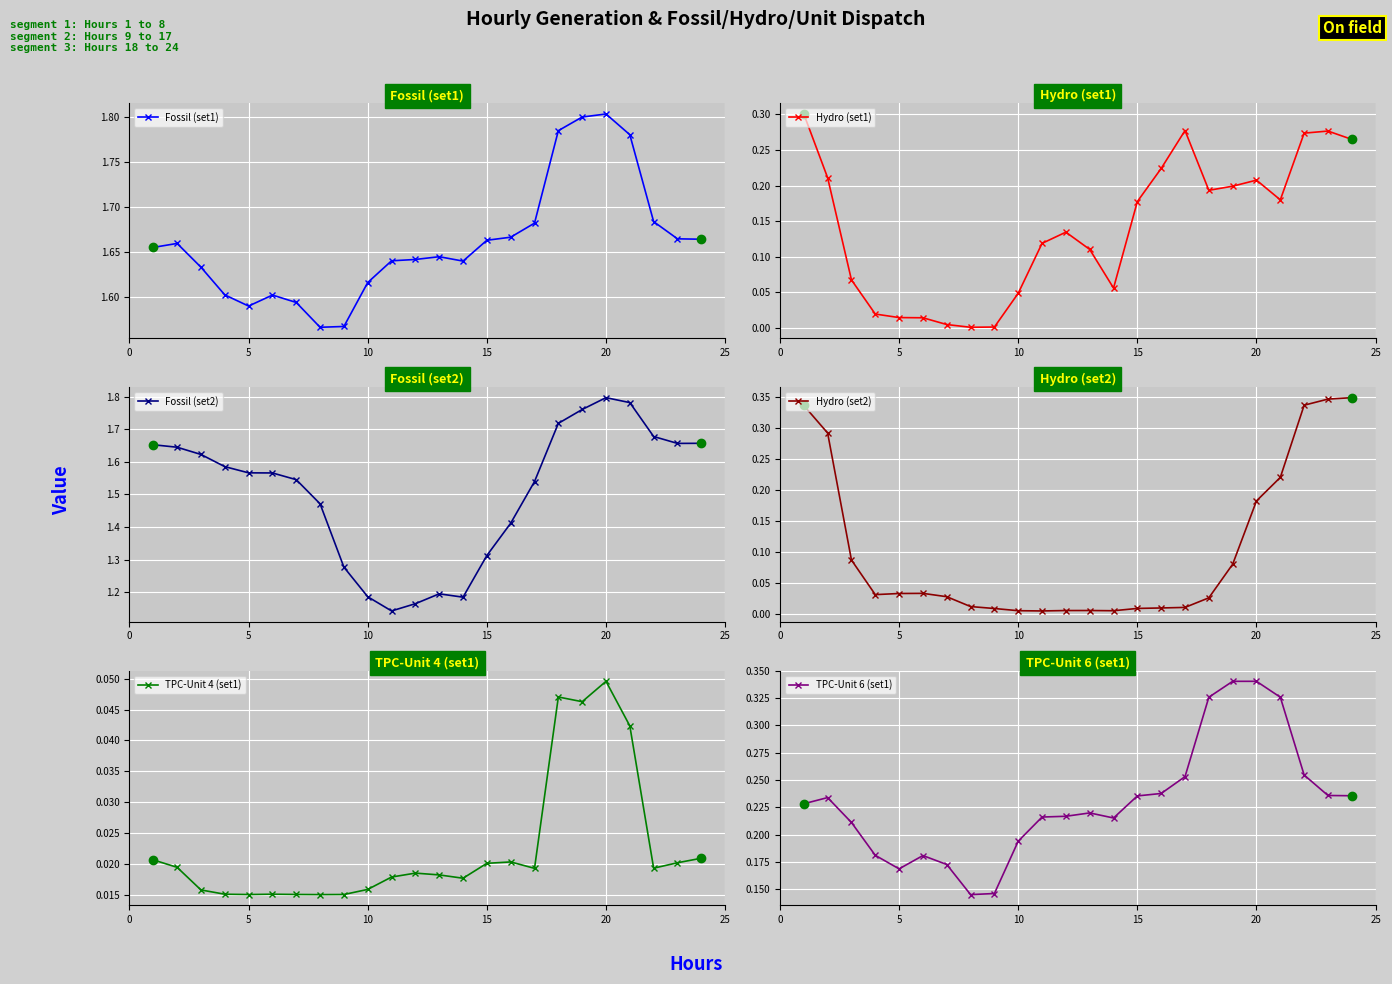

Reading left to right, list all the values displayed in this chart.

Fossil (set1): 1.7	1.7	1.6	1.6	1.6	1.6	1.6	1.6	1.6	1.6	1.6	1.6	1.6	1.6	1.7	1.7	1.7	1.8	1.8	1.8	1.8	1.7	1.7	1.7
Hydro (set1): 0.3	0.2	0.1	0.0	0.0	0.0	0.0	0.0	0.0	0.0	0.1	0.1	0.1	0.1	0.2	0.2	0.3	0.2	0.2	0.2	0.2	0.3	0.3	0.3
Fossil (set2): 1.7	1.6	1.6	1.6	1.6	1.6	1.5	1.5	1.3	1.2	1.1	1.2	1.2	1.2	1.3	1.4	1.5	1.7	1.8	1.8	1.8	1.7	1.7	1.7
Hydro (set2): 0.3	0.3	0.1	0.0	0.0	0.0	0.0	0.0	0.0	0.0	0.0	0.0	0.0	0.0	0.0	0.0	0.0	0.0	0.1	0.2	0.2	0.3	0.3	0.3
TPC-Unit 4 (set1): 0.0	0.0	0.0	0.0	0.0	0.0	0.0	0.0	0.0	0.0	0.0	0.0	0.0	0.0	0.0	0.0	0.0	0.0	0.0	0.0	0.0	0.0	0.0	0.0
TPC-Unit 6 (set1): 0.2	0.2	0.2	0.2	0.2	0.2	0.2	0.1	0.1	0.2	0.2	0.2	0.2	0.2	0.2	0.2	0.3	0.3	0.3	0.3	0.3	0.3	0.2	0.2